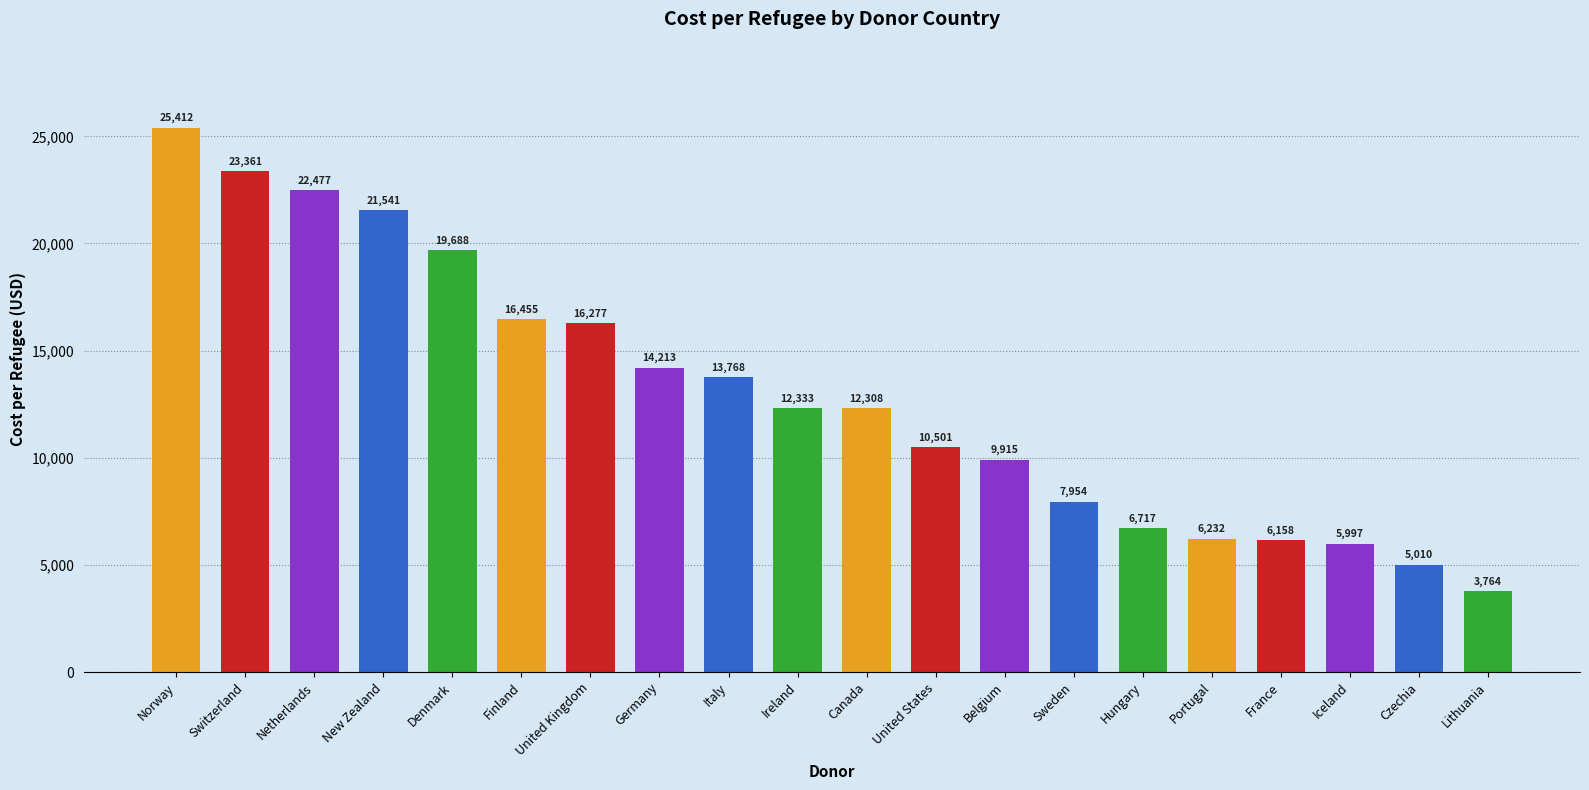

Rank the categories by value from highest to lowest.

Norway, Switzerland, Netherlands, New Zealand, Denmark, Finland, United Kingdom, Germany, Italy, Ireland, Canada, United States, Belgium, Sweden, Hungary, Portugal, France, Iceland, Czechia, Lithuania